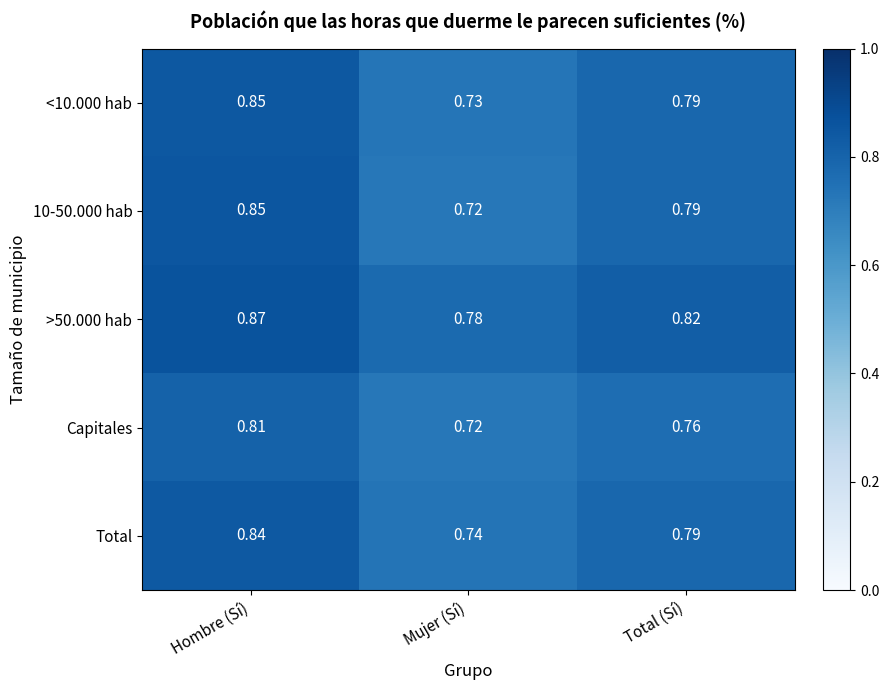

Where is Total nearest to the value 0?

Mujer (Sí)